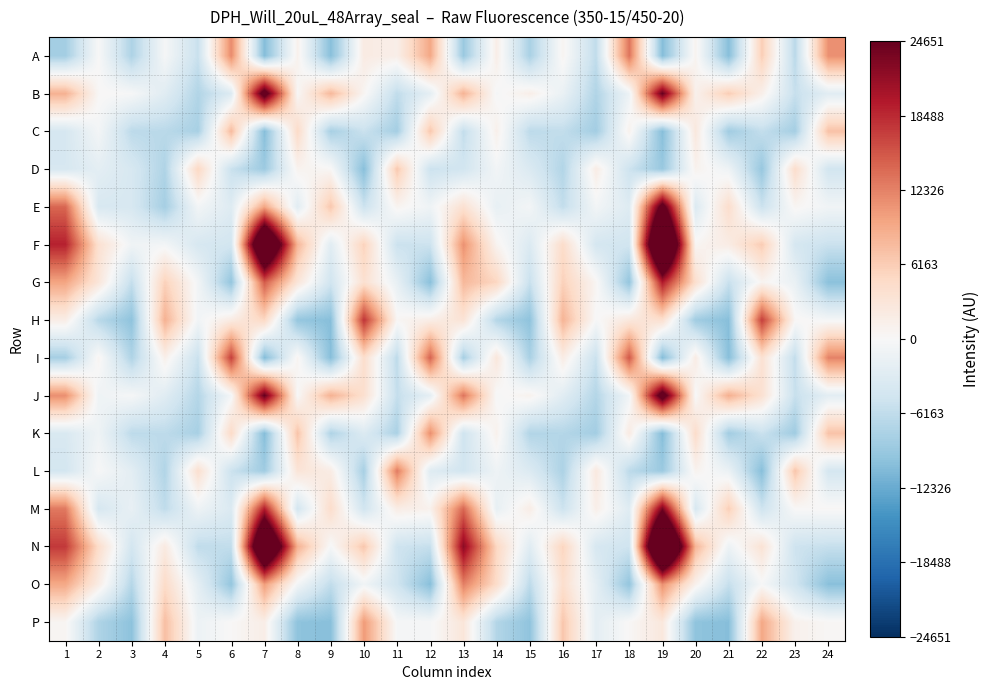

How many data points does each series have?

24